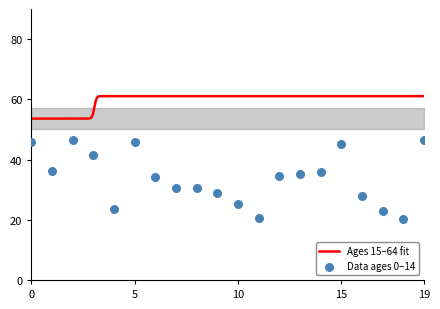

What is the ratio of the value at 18 to the value at 1?

0.6